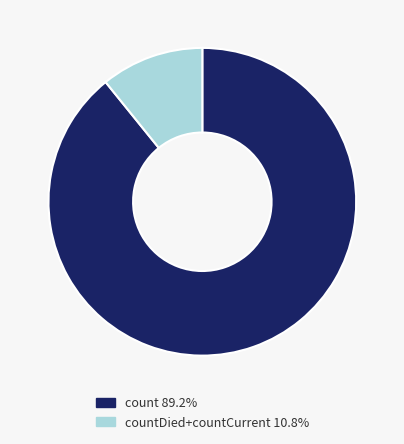

Does countDied+countCurrent 10.8% account for over 50% of the chart?

No